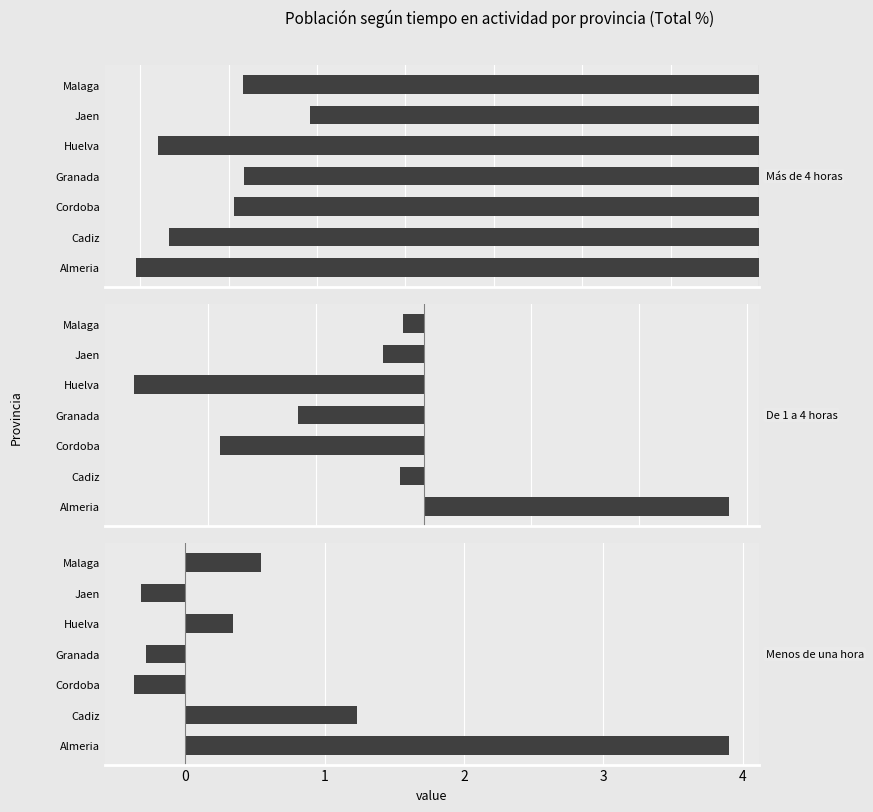

At Jaen, list the series in order from largest to smallest.

De 1 a 4 horas, Menos de una hora, Más de 4 horas